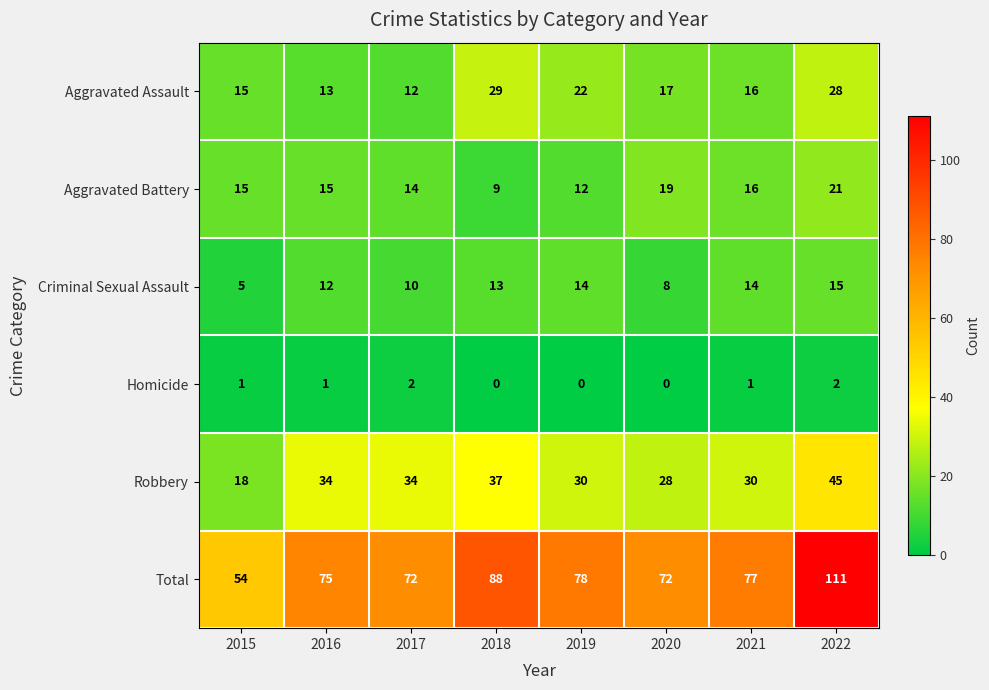

Which category has the highest value across all series?

2022